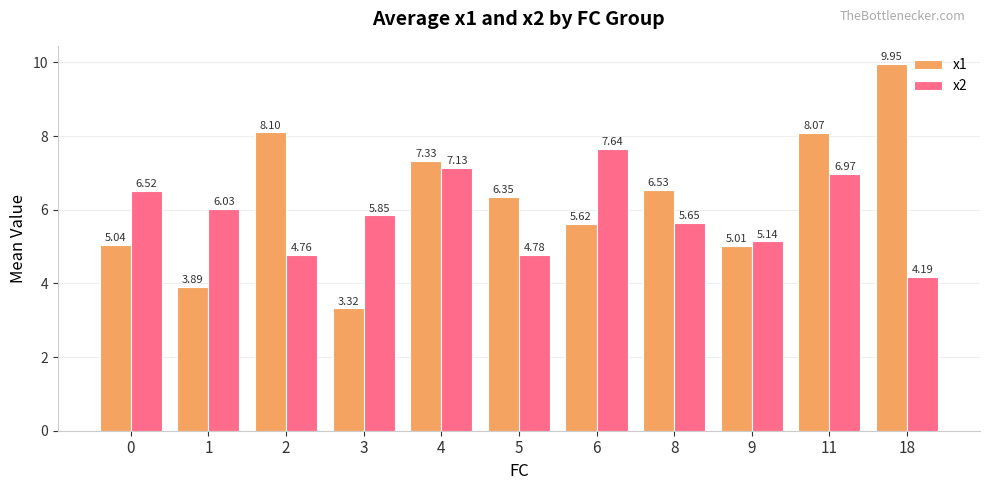

The value of x2 at 5 is 4.8. True or false?

True